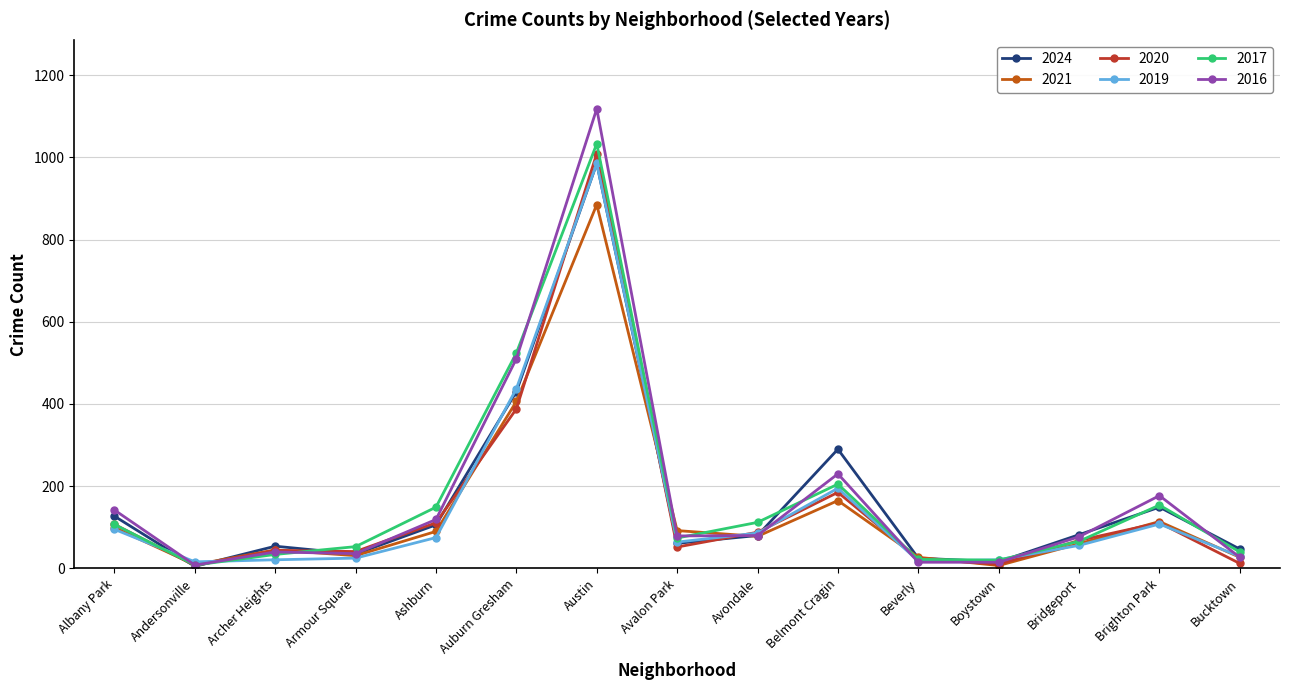

What is the total value across all series at Brighton Park?

813